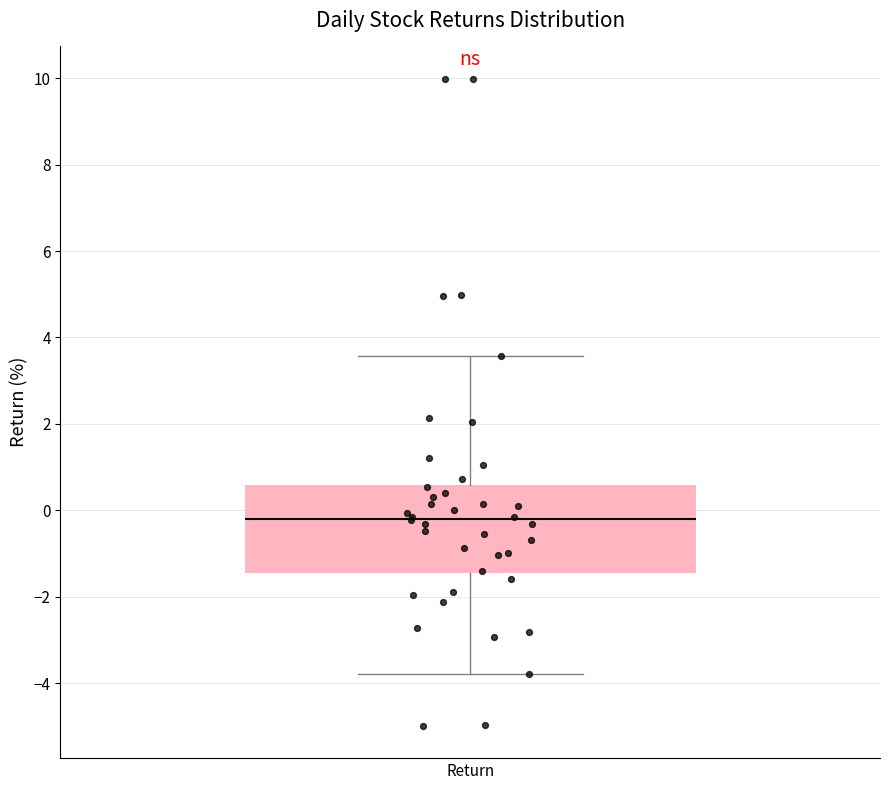

Where is the lower edge of the box for Return on the y-axis? The values are not printed on the chart, so give them approximately, as read against the axis.

-1.4